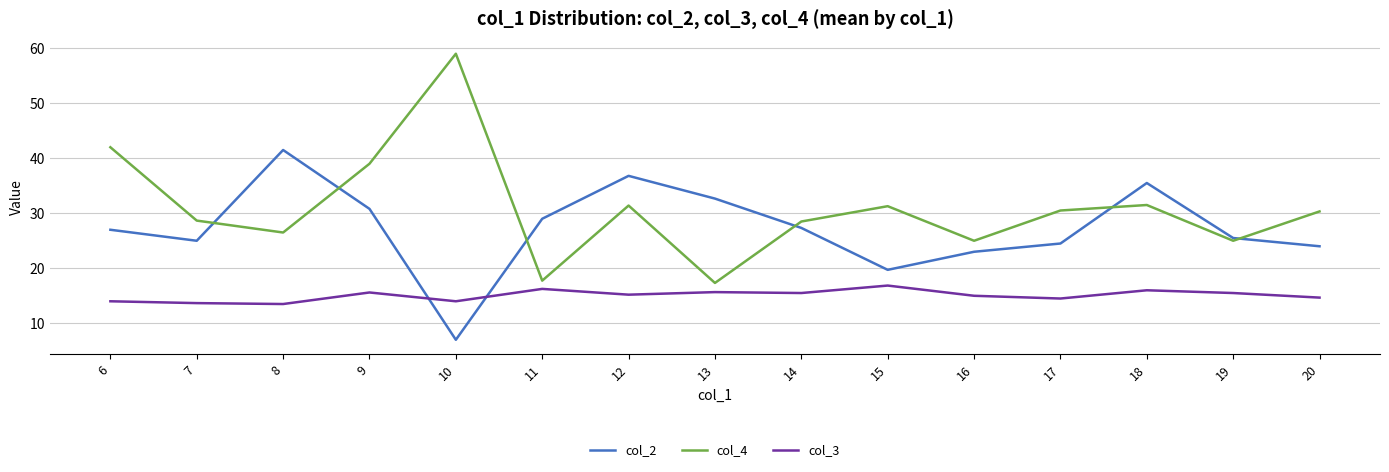

What is the total value across all series at 9?

85.4